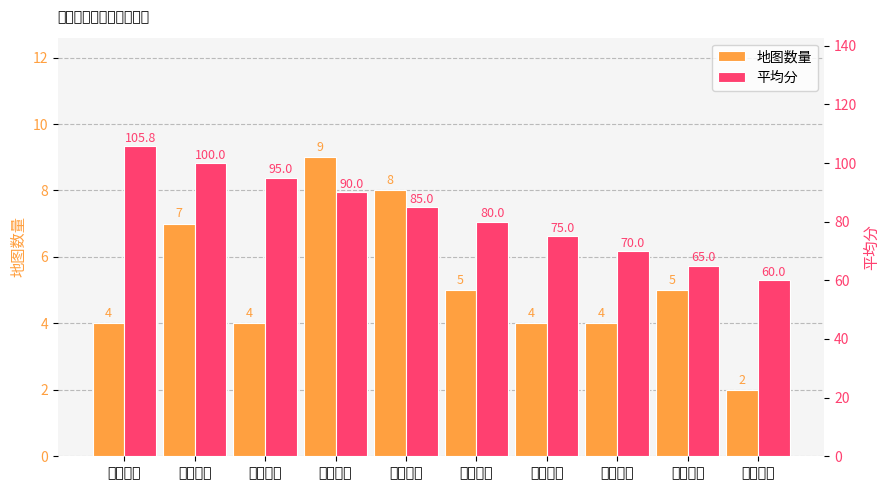

Rank the series at 四线以上 from highest to lowest value.

平均分, 地图数量